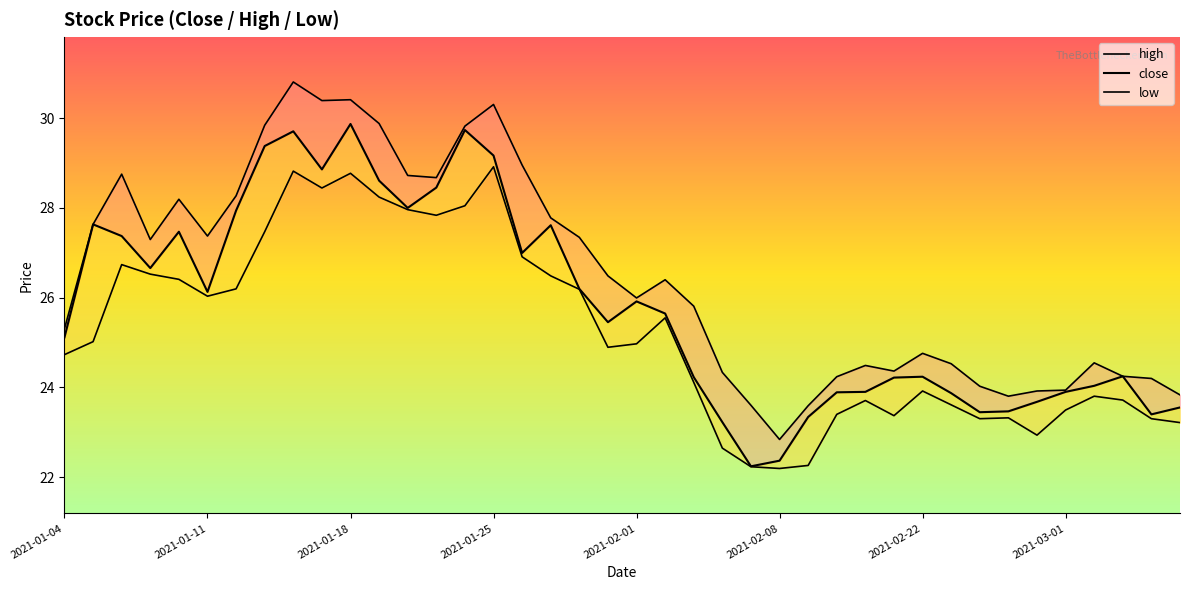

Does the chart have visible grid lines?

No